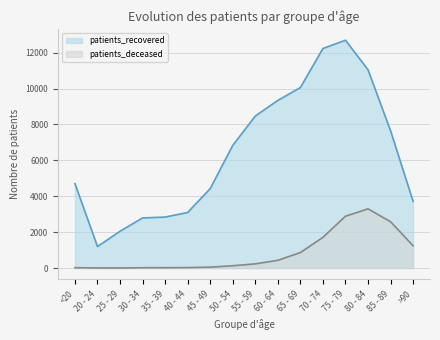

Rank the series by their maximum value, from lowest to highest.

patients_deceased, patients_recovered